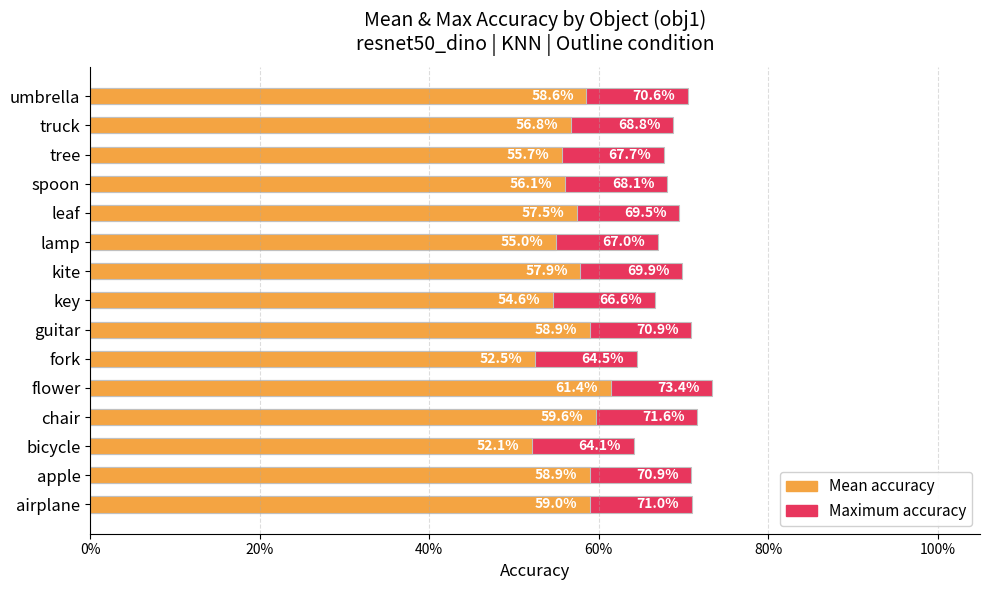

Does the chart contain any negative values?

No